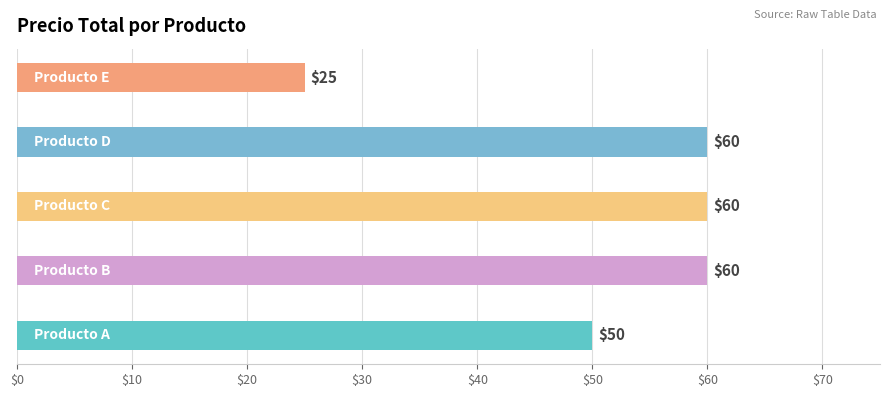

What is the greatest value displayed?

60